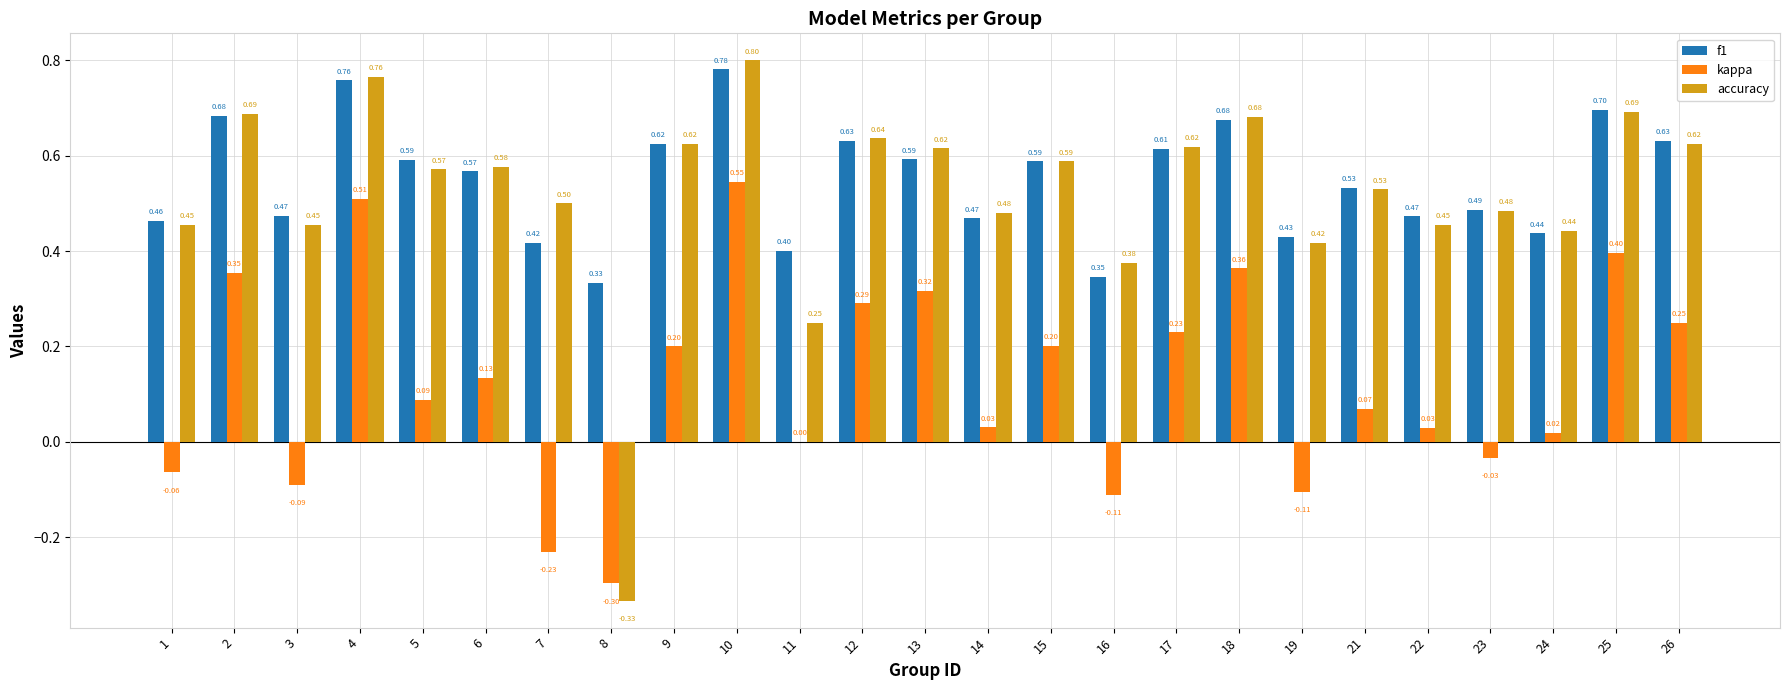

The value of f1 at 6 is 0.8. True or false?

False